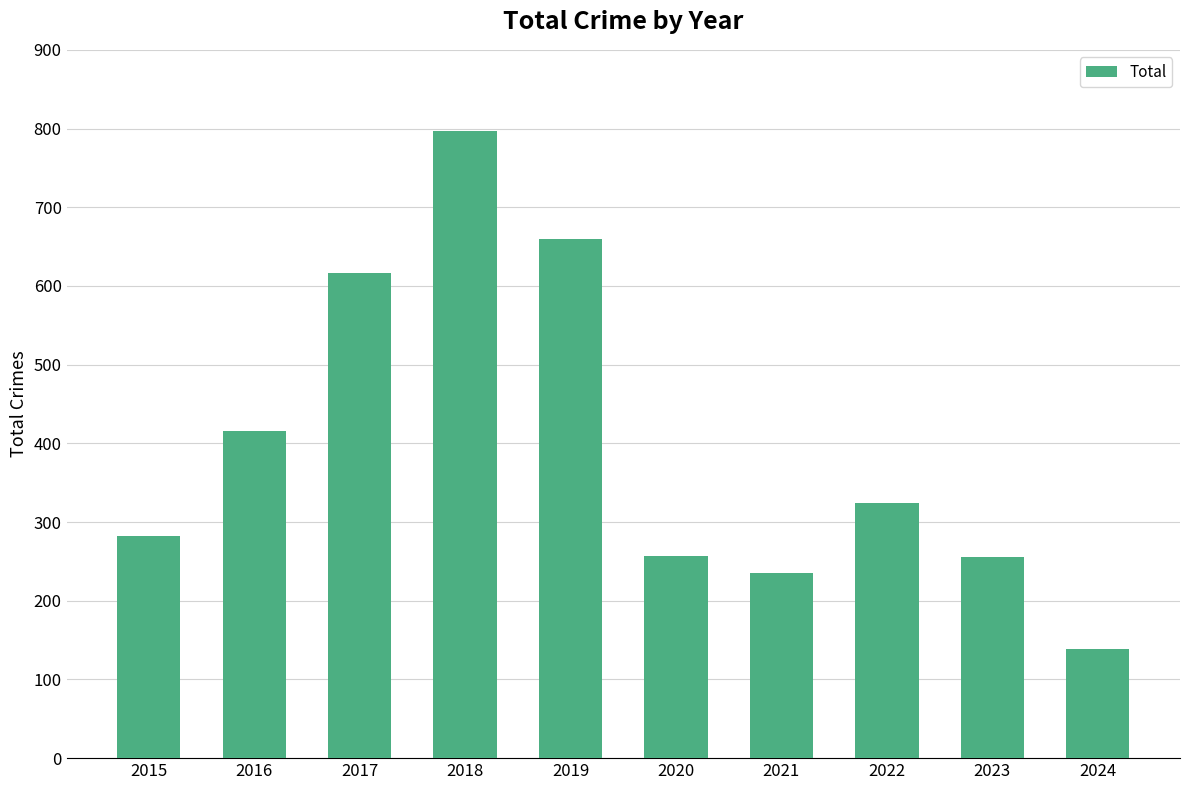

What is the difference between the maximum and minimum values?

658